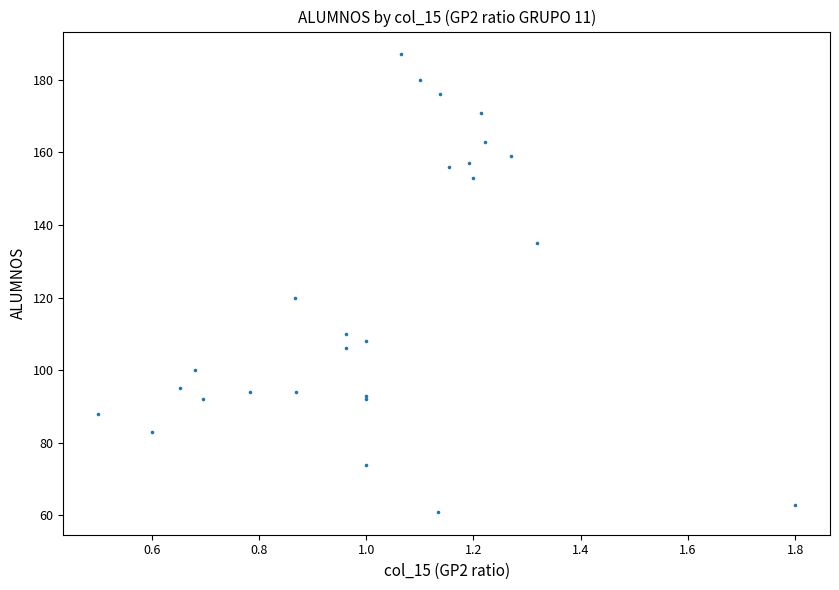

What Y value in the scatter plot is closest to 124?

120